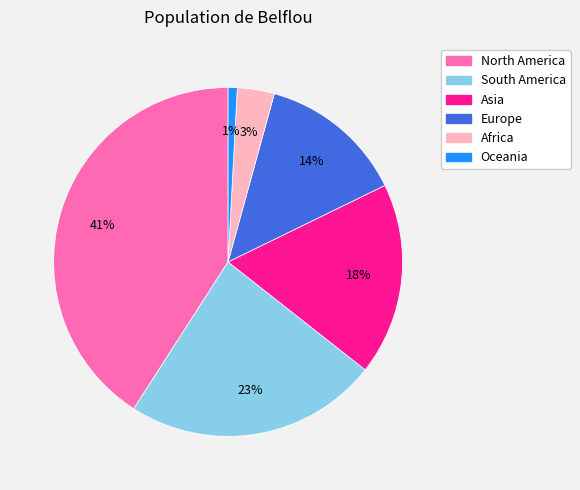

Between Africa and Europe, which is larger?

Europe